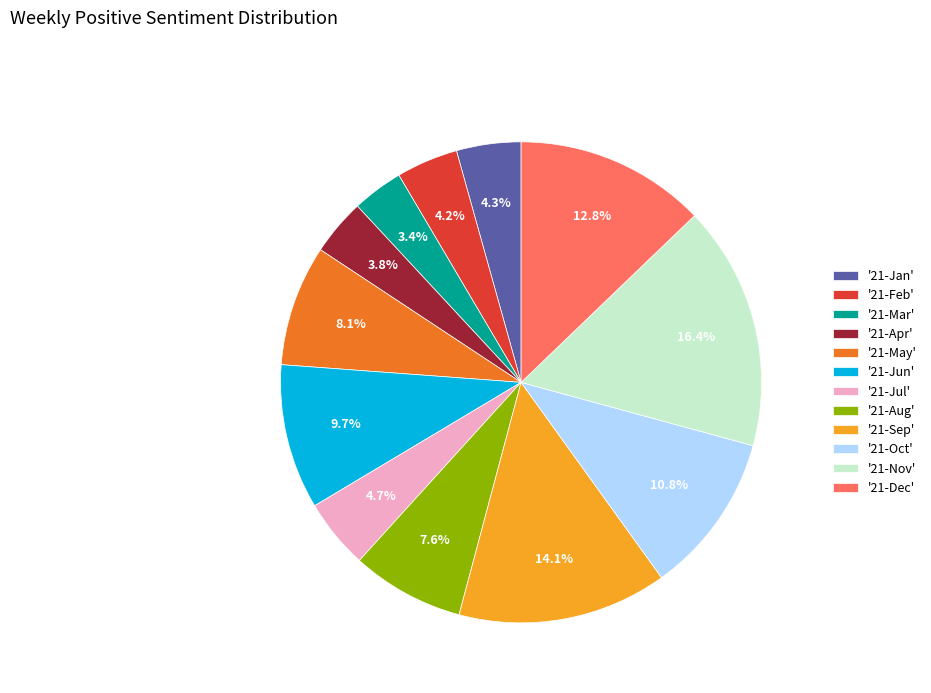

Does any single category account for the majority?

No